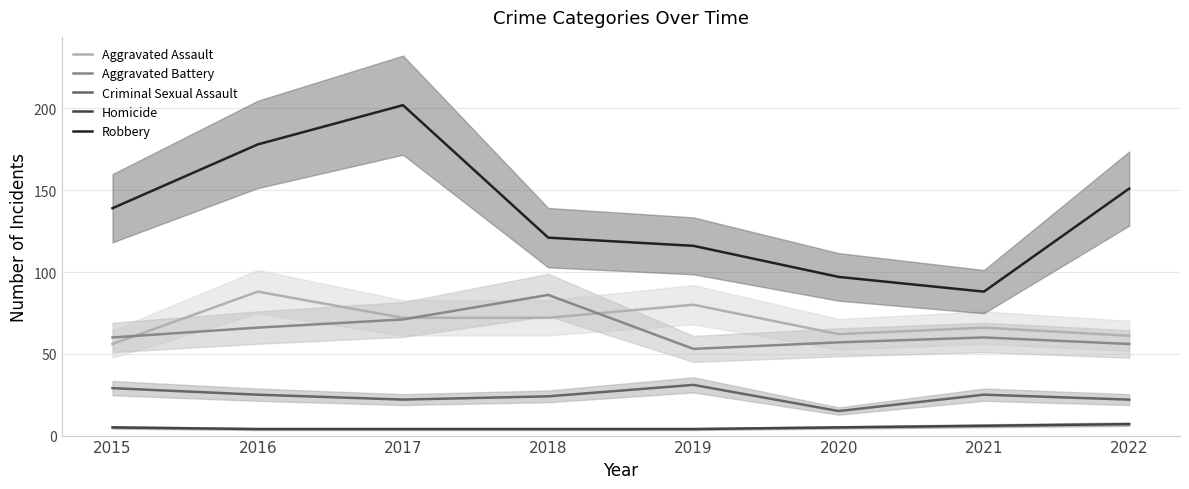

Reading left to right, what are all the values shown in this chart?

Aggravated Assault: 2015=56	2016=88	2017=72	2018=72	2019=80	2020=62	2021=66	2022=61
Aggravated Battery: 2015=60	2016=66	2017=71	2018=86	2019=53	2020=57	2021=60	2022=56
Criminal Sexual Assault: 2015=29	2016=25	2017=22	2018=24	2019=31	2020=15	2021=25	2022=22
Homicide: 2015=5	2016=4	2017=4	2018=4	2019=4	2020=5	2021=6	2022=7
Robbery: 2015=139	2016=178	2017=202	2018=121	2019=116	2020=97	2021=88	2022=151